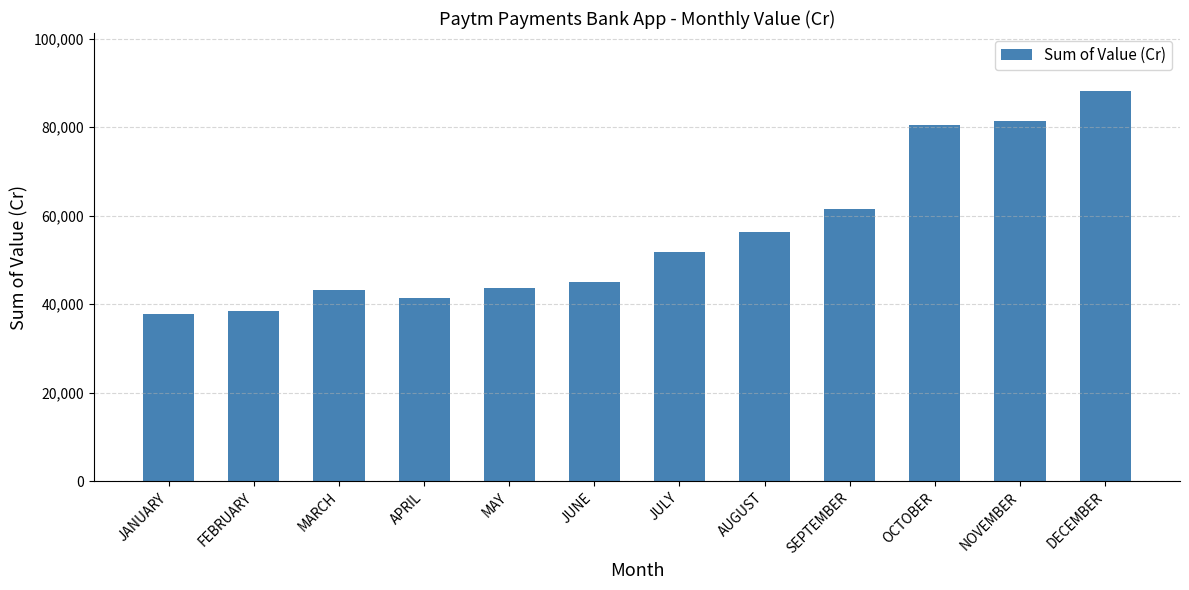

The value at APRIL is 41469.5. True or false?

True